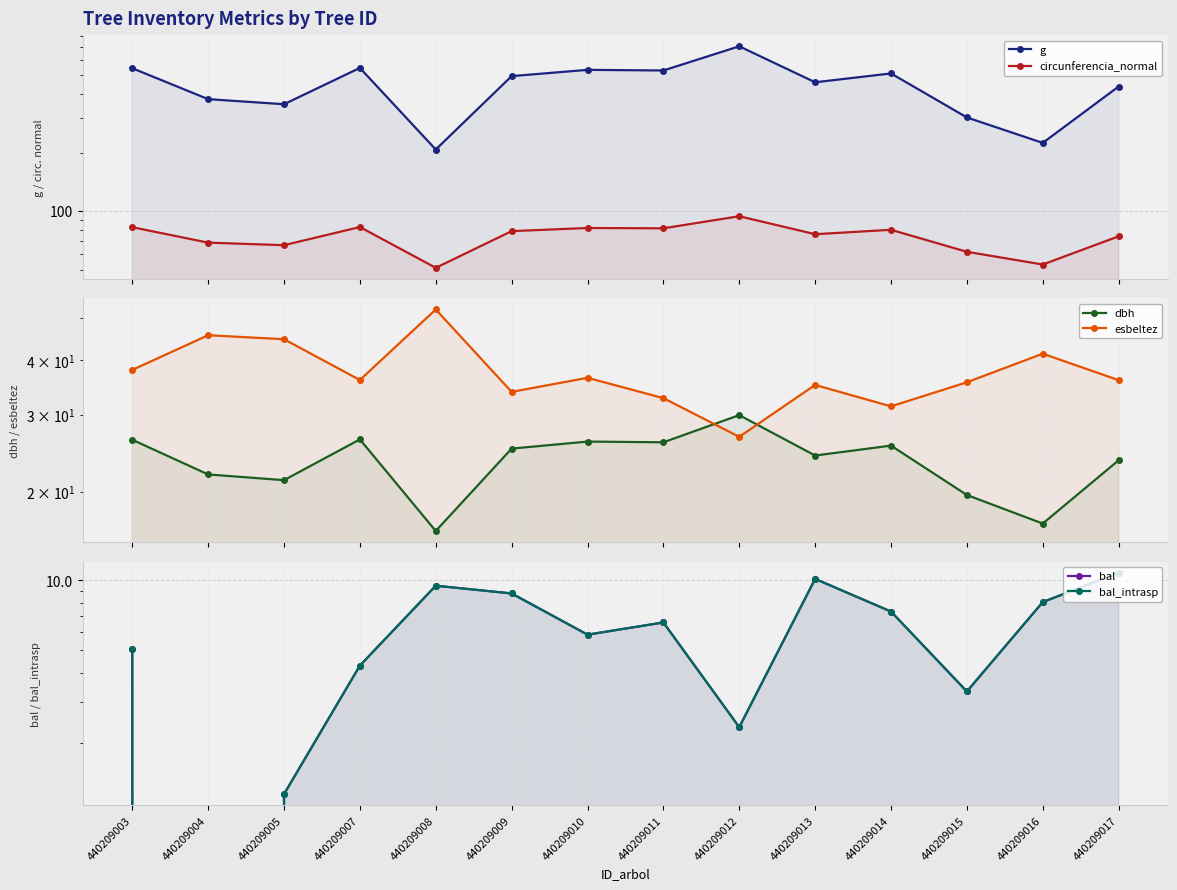

What is the difference between the maximum and minimum values in the bal series?

10.8